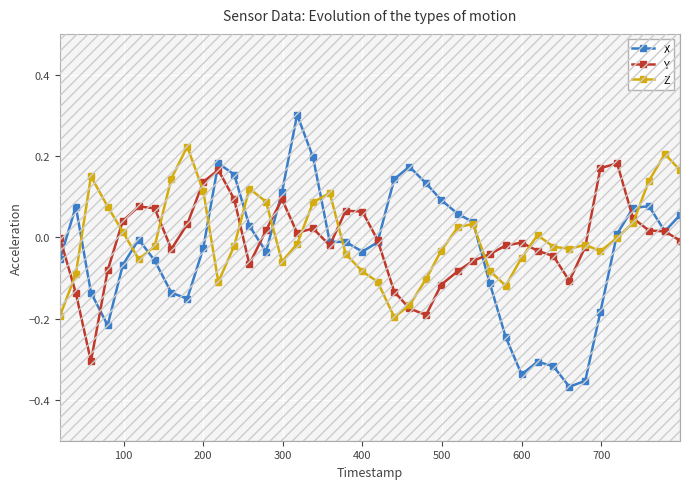

What is the value of the X point at the 16th from the left?

0.3